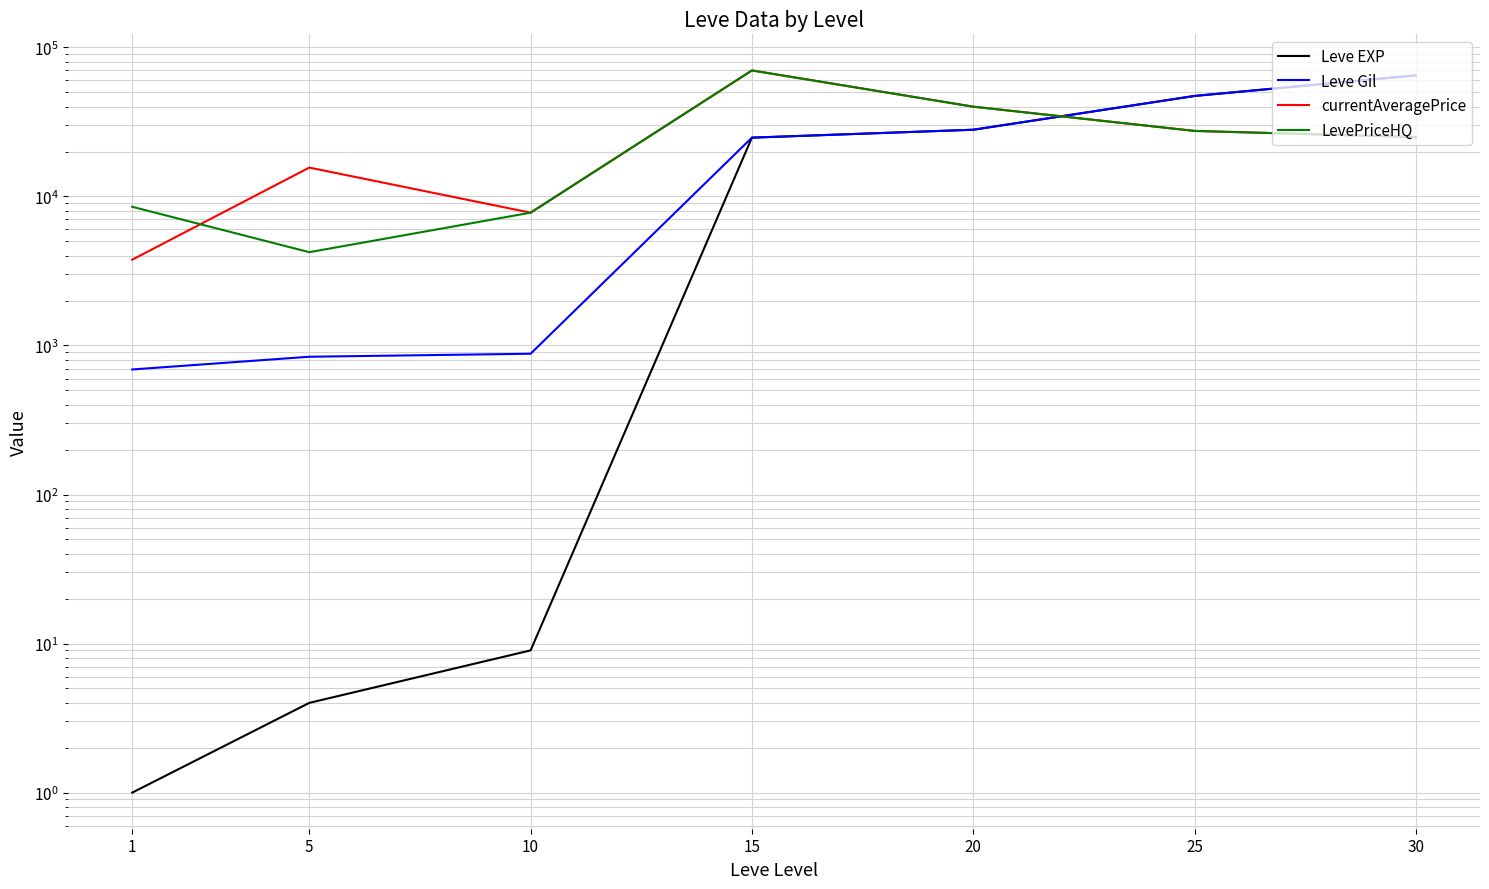

Does the chart display data point markers on the line(s)?

No